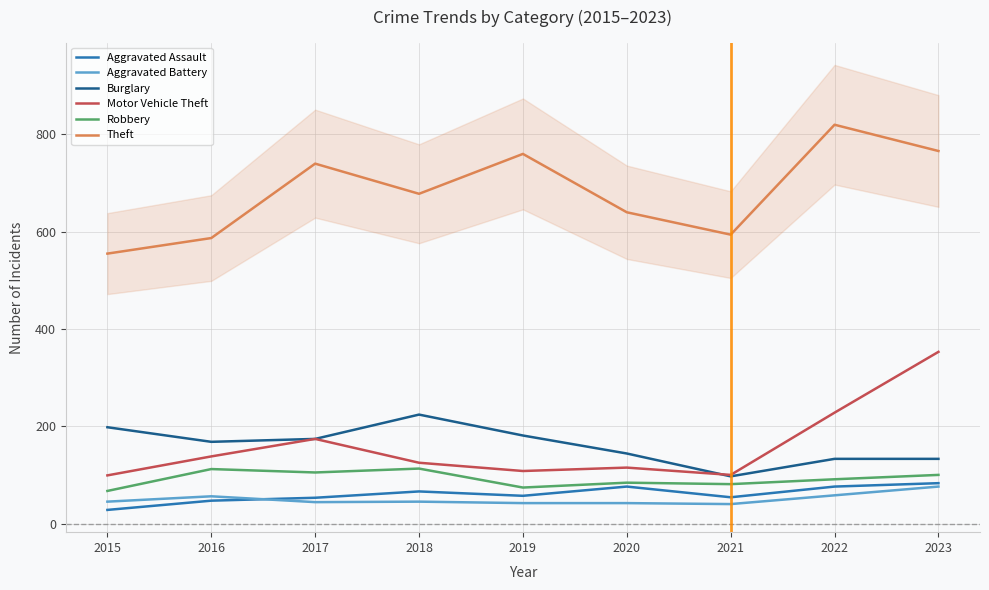

At which category is the sum across all series the highest?

2023